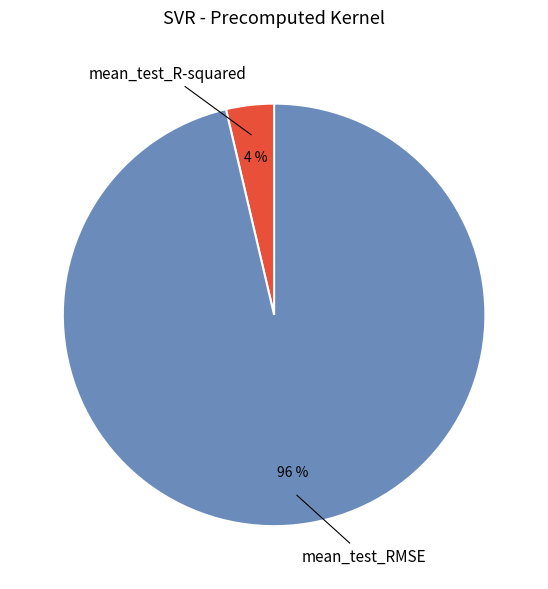

To the nearest percent, what is the average slice percentage?

50%